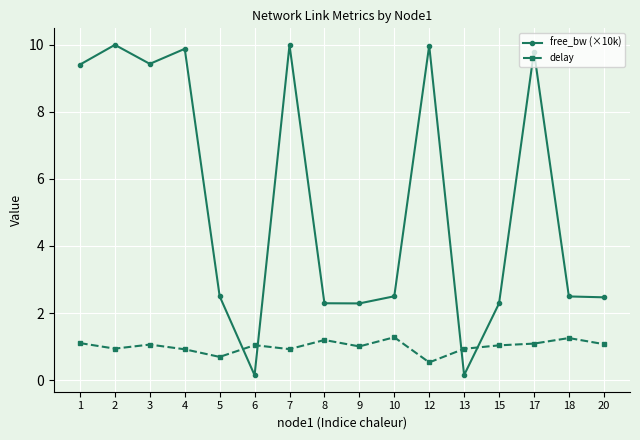

What is the sum of all delay values?

16.1